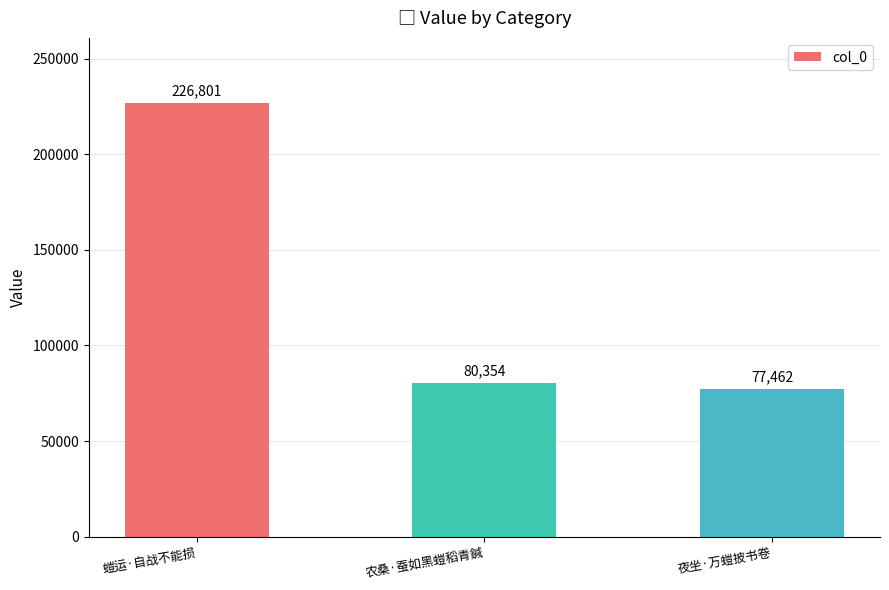

List the labels in order of value, smallest first.

夜坐·万螘披书卷, 农桑·蚕如黑螘稻青鍼, 螘运·自战不能损